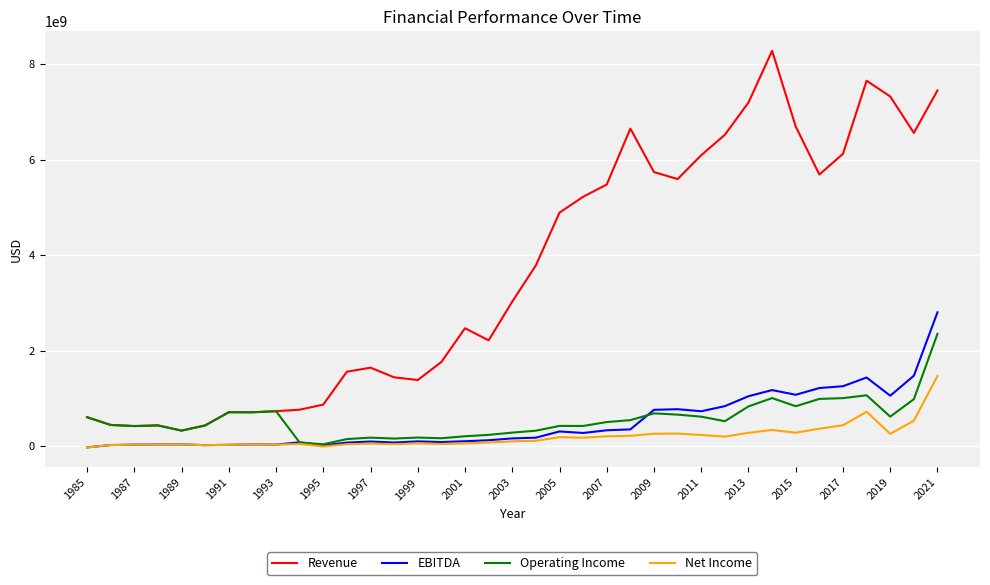

What is the average value of the Net Income series?

195321622